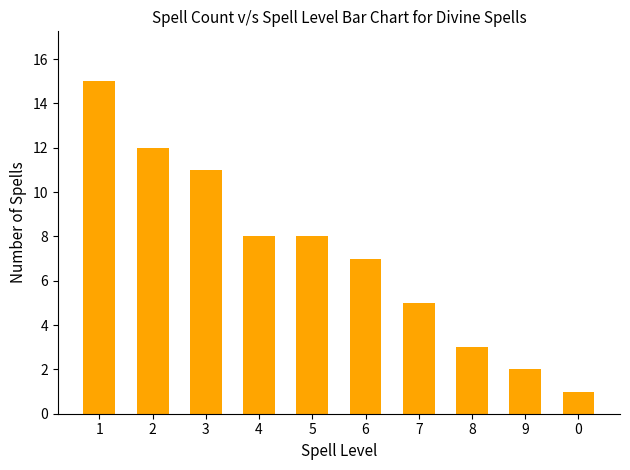

What is the difference between the values at 1 and 8?

12